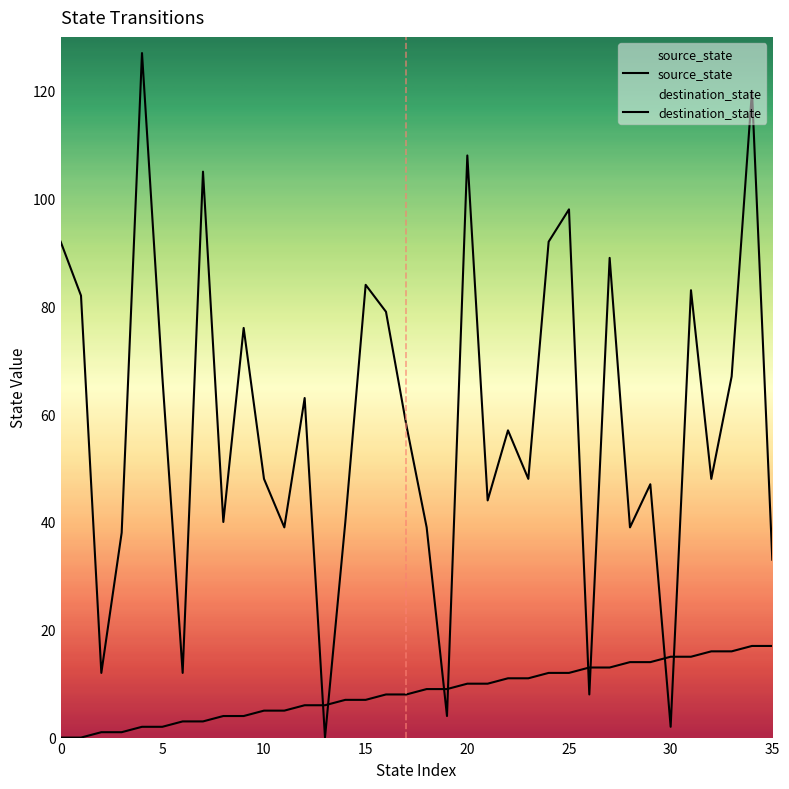

The destination_state series shows 5 at 6. True or false?

False